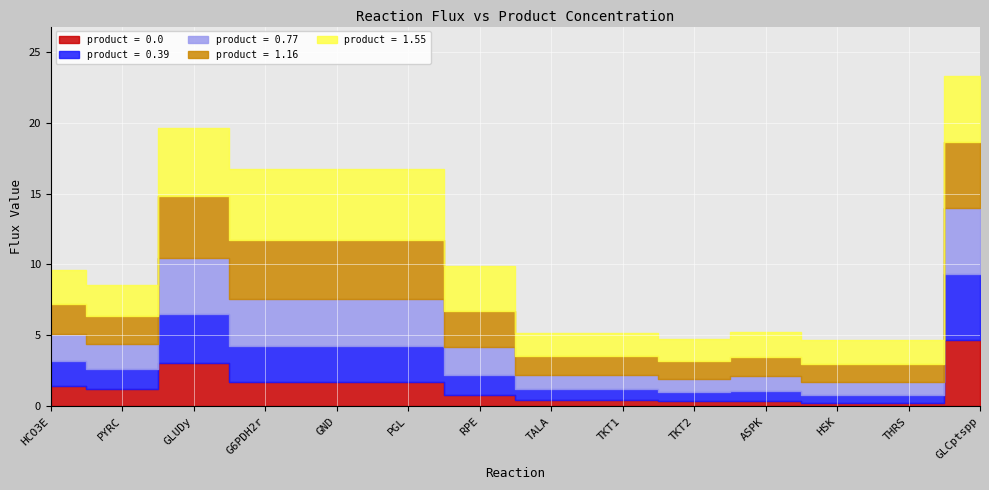

Rank the series at TKT1 from lowest to highest value.

product = 0.0, product = 0.39, product = 0.77, product = 1.16, product = 1.55